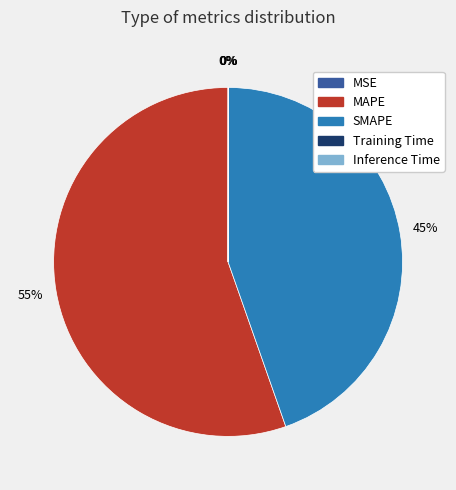

Which category has the biggest portion of the pie?

MAPE